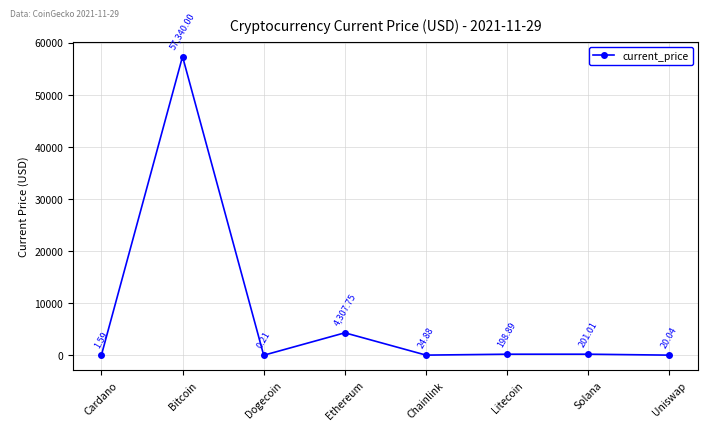

What is the label of the 6th point from the right?

Dogecoin